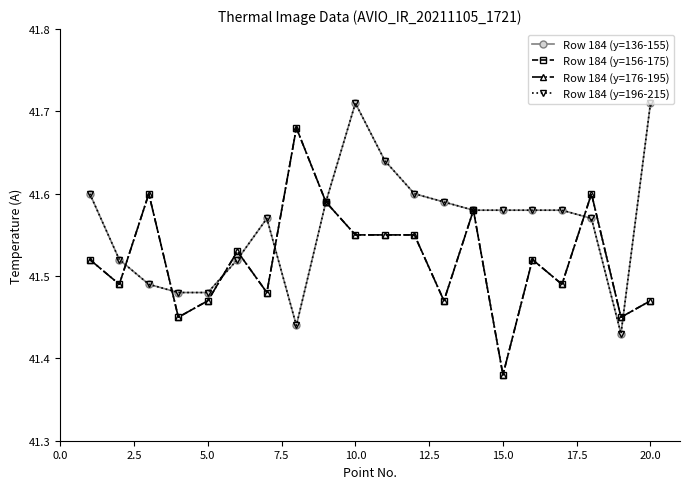

What is the difference between the second highest and second lowest values in the Row 184 (y=136-155) series?

0.3